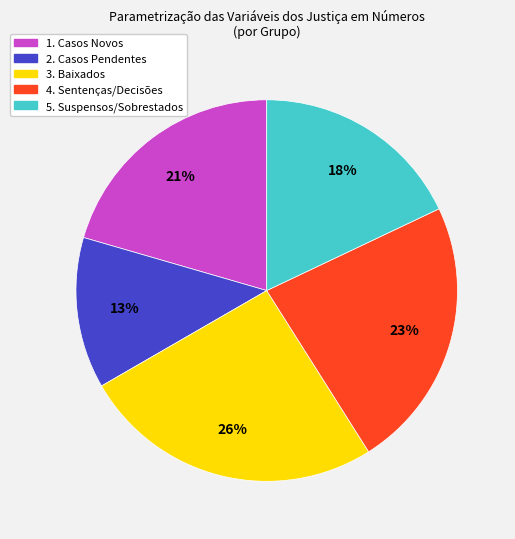

How many slices are in this pie chart?

5